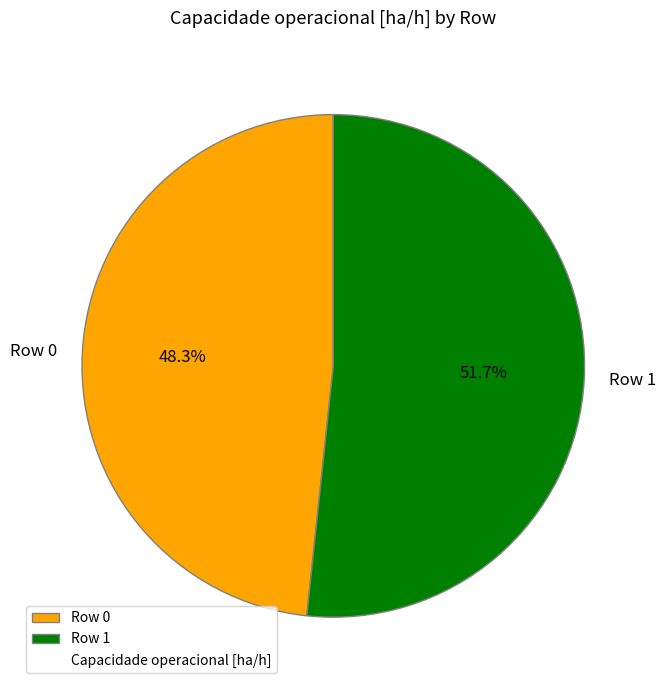

What percentage is the Row 0 slice, to the nearest percent?

48%